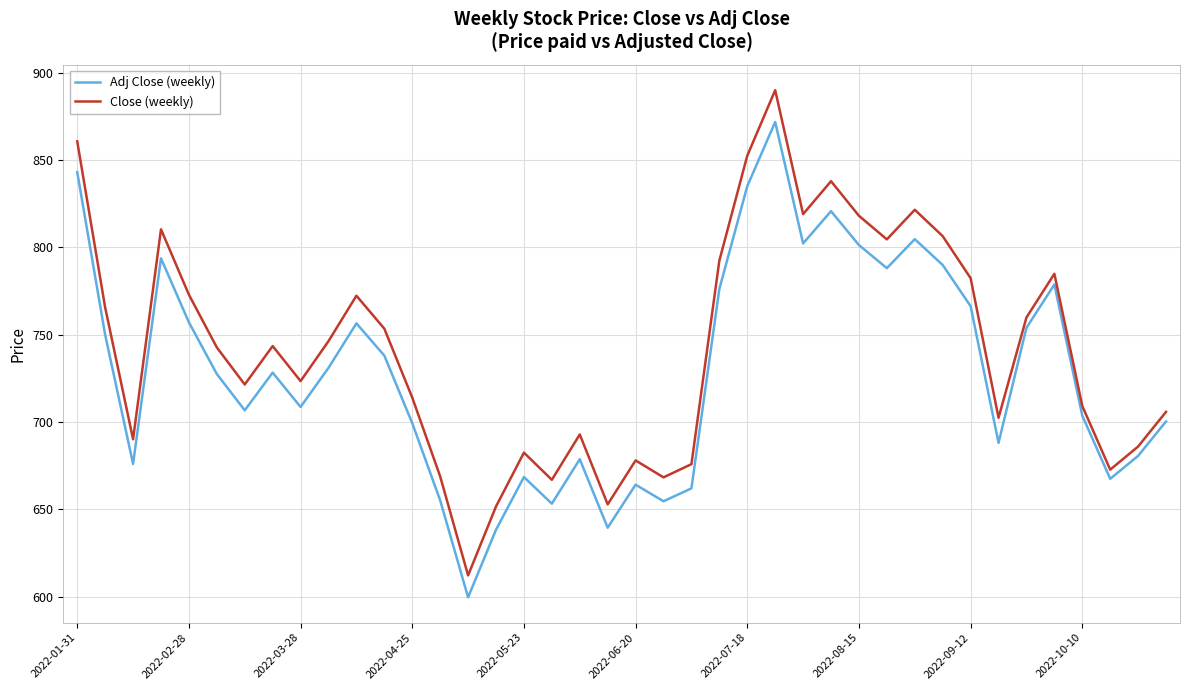

List the series in order of their overall mean, highest first.

Close (weekly), Adj Close (weekly)